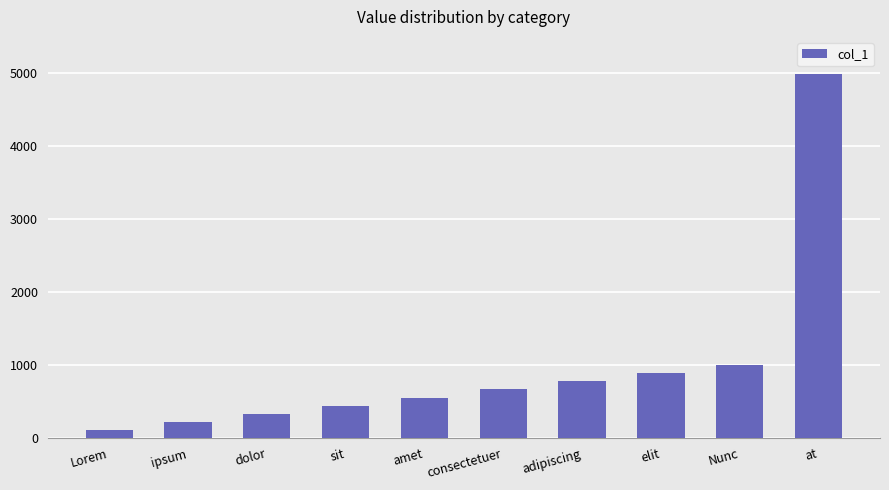

What position from the left is adipiscing?

7